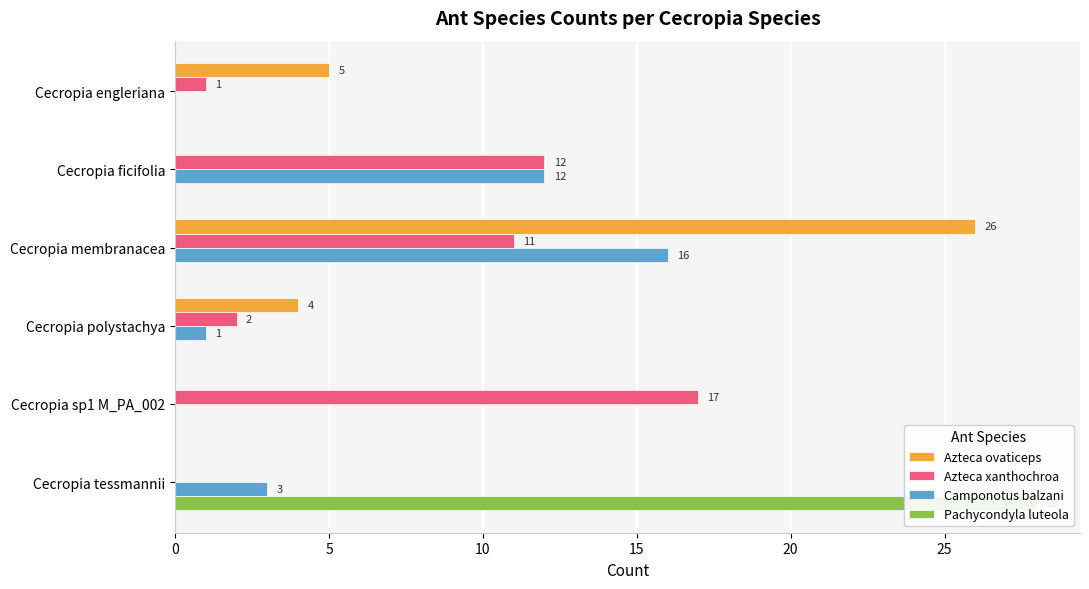

The value of Azteca xanthochroa at Cecropia ficifolia is 12. True or false?

True